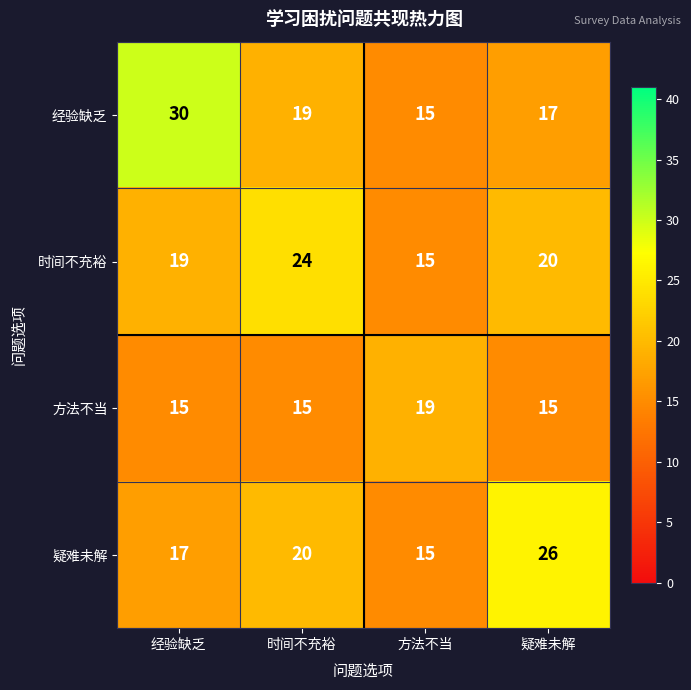

What is the sum of the 时间不充裕 values at 时间不充裕 and 方法不当?

39